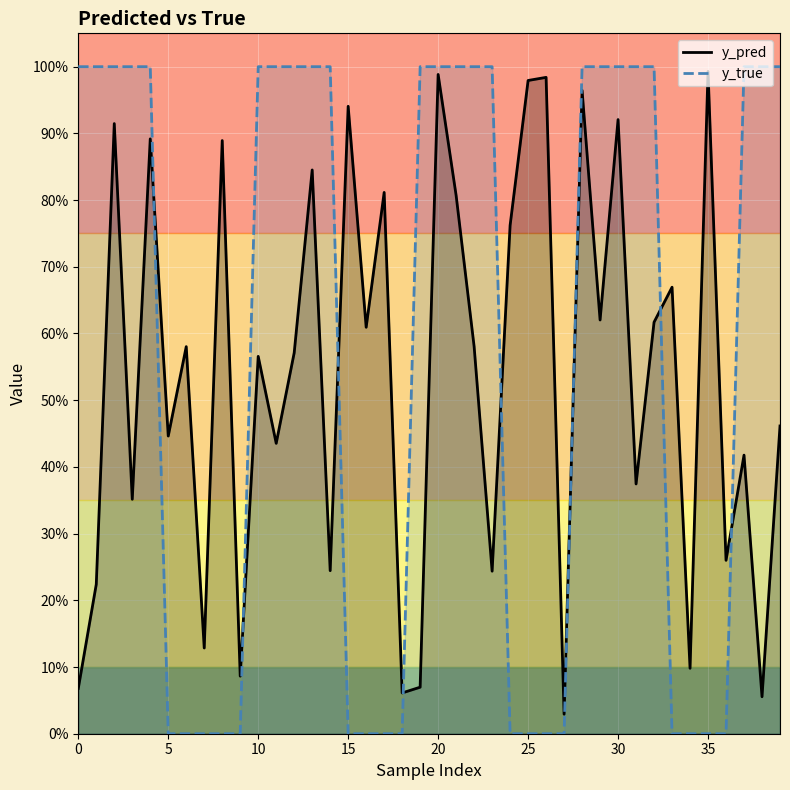

Reading left to right, transcribe all the data shown in this chart.

y_pred: 0.1	0.2	0.9	0.4	0.9	0.4	0.6	0.1	0.9	0.1	0.6	0.4	0.6	0.8	0.2	0.9	0.6	0.8	0.1	0.1	1.0	0.8	0.6	0.2	0.8	1.0	1.0	0.0	1.0	0.6	0.9	0.4	0.6	0.7	0.1	1.0	0.3	0.4	0.1	0.5
y_true: 1.0	1.0	1.0	1.0	1.0	0.0	0.0	0.0	0.0	0.0	1.0	1.0	1.0	1.0	1.0	0.0	0.0	0.0	0.0	1.0	1.0	1.0	1.0	1.0	0.0	0.0	0.0	0.0	1.0	1.0	1.0	1.0	1.0	0.0	0.0	0.0	0.0	1.0	1.0	1.0